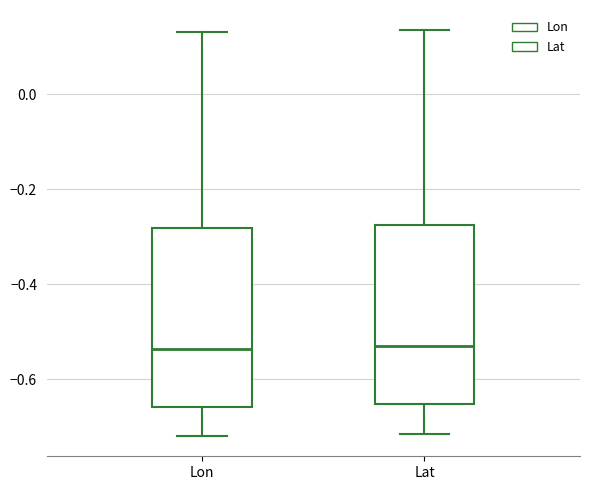

Reading left to right, read every box against the y-axis: the position of its median line, the range the box covers, and the ends of its whiskers. The values are not printed on the chart, so give them approximately, as read against the axis.

Lon: median -0.54, box -0.66 to -0.28, whiskers -0.72 to 0.14
Lat: median -0.54, box -0.66 to -0.28, whiskers -0.72 to 0.14